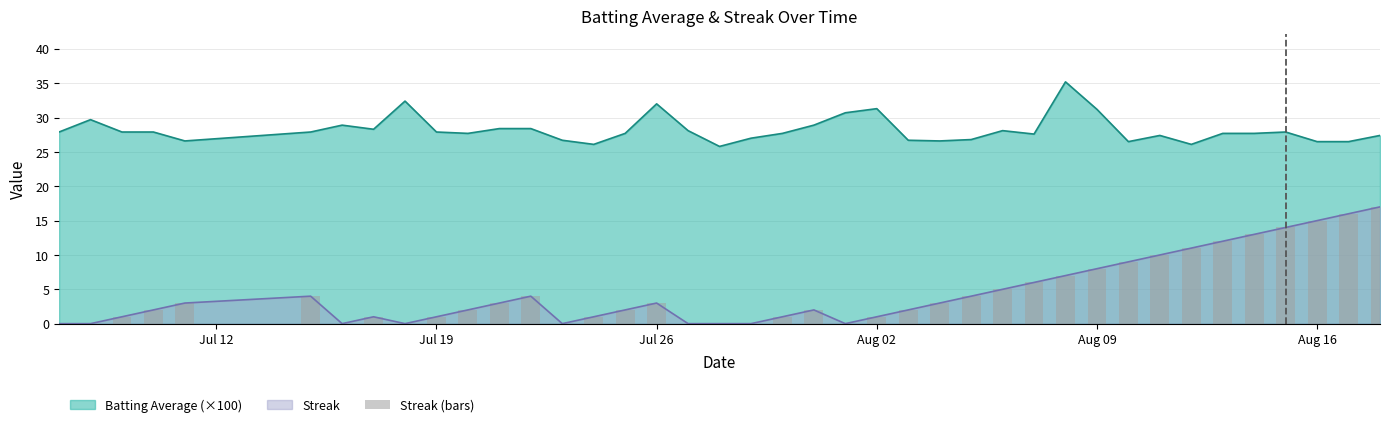

What is the maximum value for Streak?

17.0